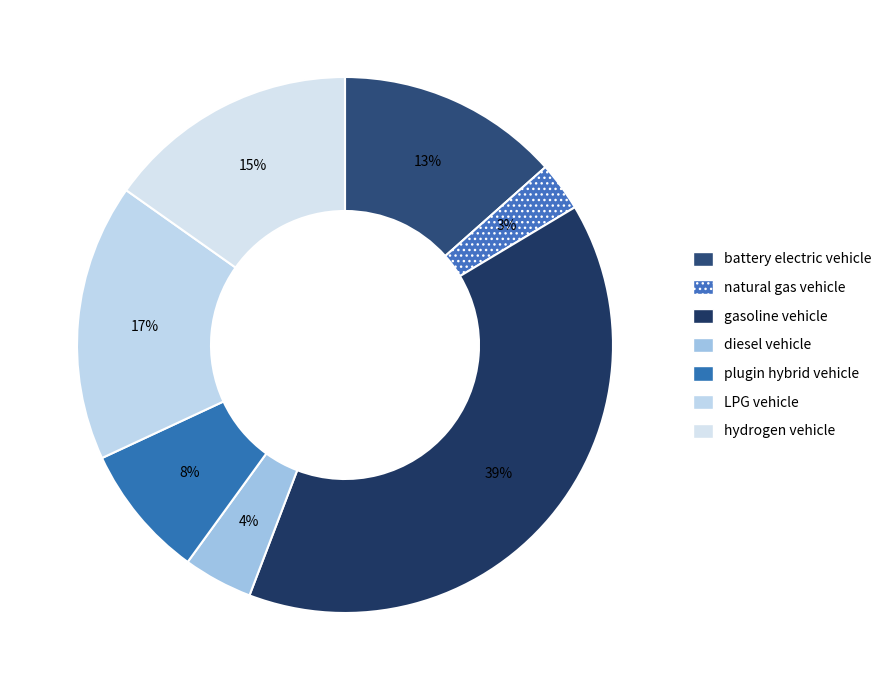

The gasoline vehicle slice represents 39% of the pie. True or false?

True